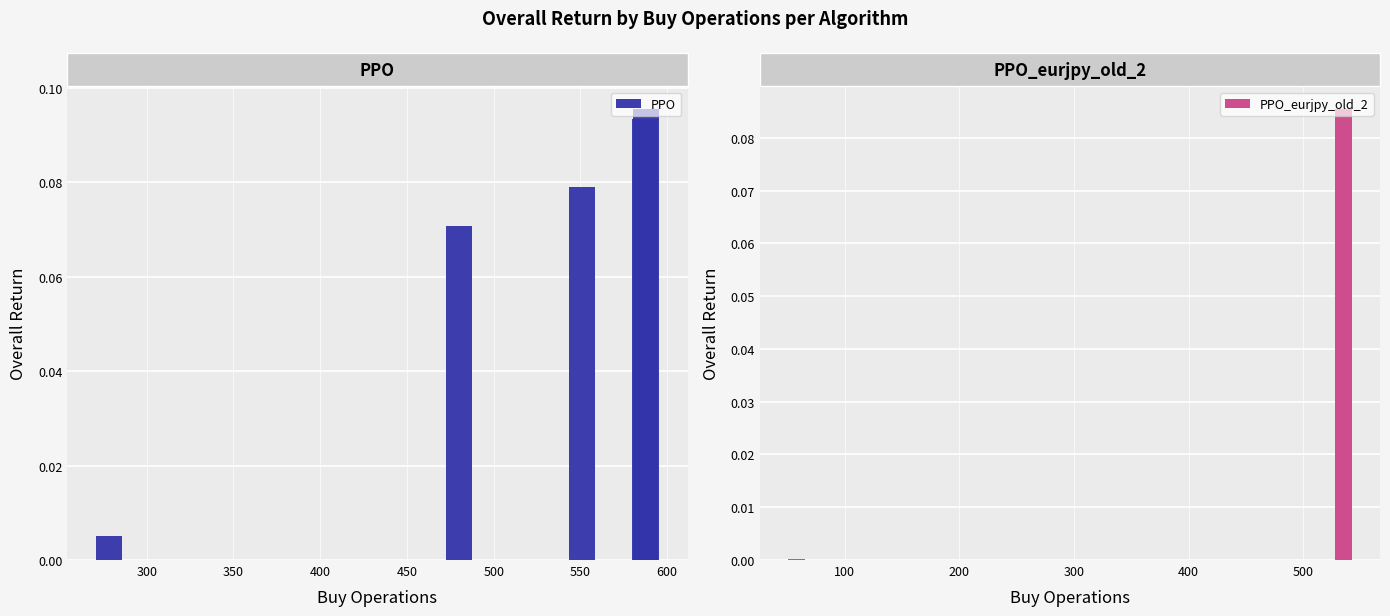

At which category does the chart reach its minimum across all series?

58